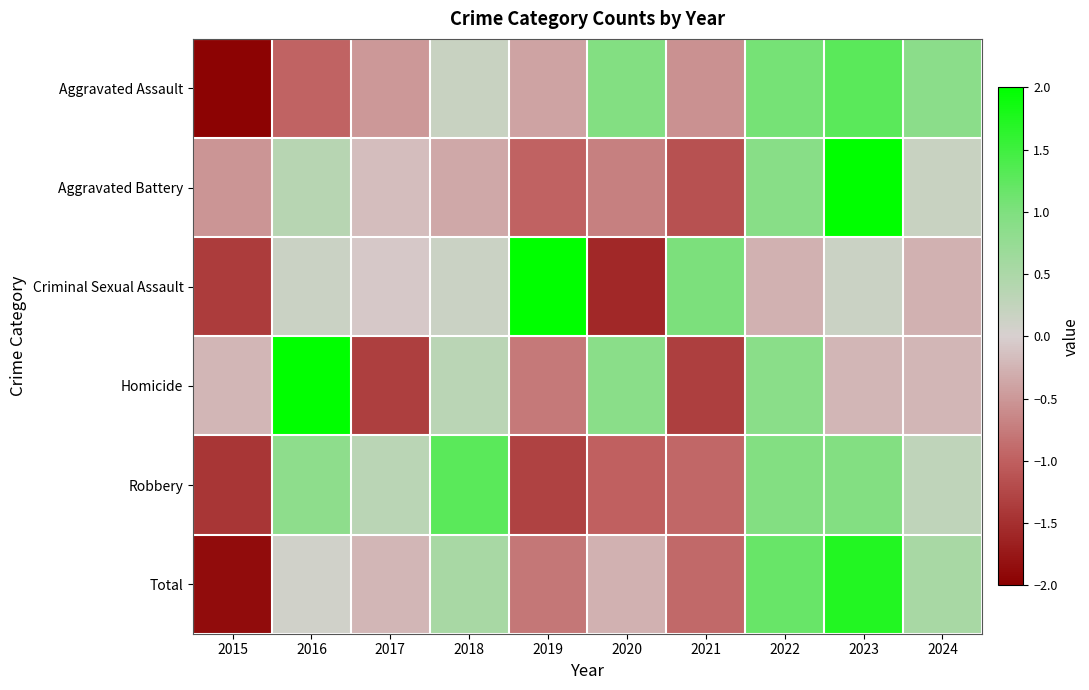

Reading left to right, list all the values displayed in this chart.

Aggravated Assault: 2015=-2.0	2016=-1.0	2017=-0.5	2018=0.2	2019=-0.4	2020=1.0	2021=-0.5	2022=1.1	2023=1.3	2024=0.9
Aggravated Battery: 2015=-0.5	2016=0.4	2017=-0.2	2018=-0.3	2019=-1.0	2020=-0.7	2021=-1.1	2022=0.9	2023=2.4	2024=0.2
Criminal Sexual Assault: 2015=-1.4	2016=0.2	2017=-0.1	2018=0.2	2019=2.1	2020=-1.6	2021=1.0	2022=-0.3	2023=0.2	2024=-0.3
Homicide: 2015=-0.2	2016=2.0	2017=-1.3	2018=0.3	2019=-0.8	2020=0.9	2021=-1.3	2022=0.9	2023=-0.2	2024=-0.2
Robbery: 2015=-1.4	2016=0.8	2017=0.3	2018=1.3	2019=-1.3	2020=-1.0	2021=-0.9	2022=1.0	2023=1.0	2024=0.3
Total: 2015=-1.9	2016=0.1	2017=-0.2	2018=0.5	2019=-0.8	2020=-0.3	2021=-0.9	2022=1.2	2023=1.7	2024=0.5